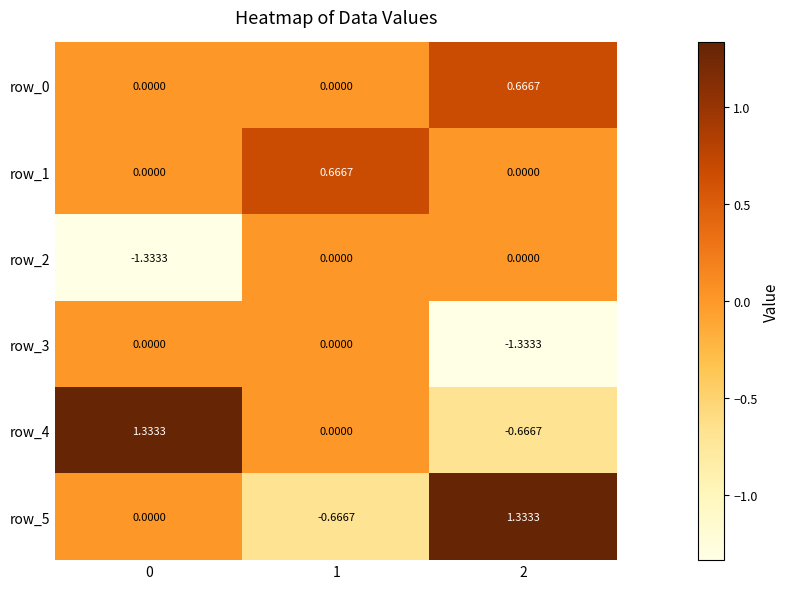

Is the value of row_4 at 2 greater than the value of row_3 at 0?

No